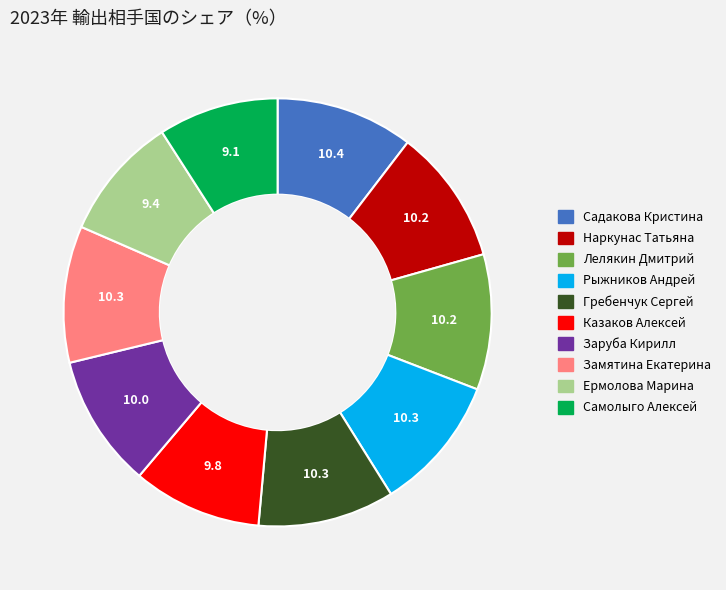

Between Ермолова Марина and Лелякин Дмитрий, which is larger?

Лелякин Дмитрий